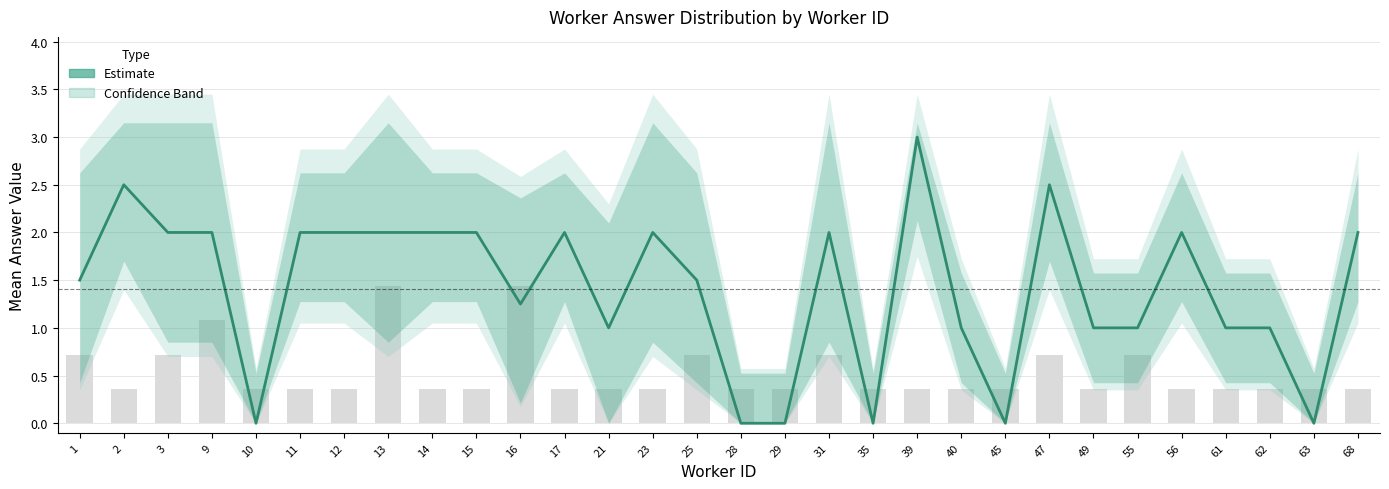

Rank the categories by value from lowest to highest.

10, 28, 29, 35, 45, 63, 21, 40, 49, 55, 61, 62, 16, 1, 25, 3, 9, 11, 12, 13, 14, 15, 17, 23, 31, 56, 68, 2, 47, 39